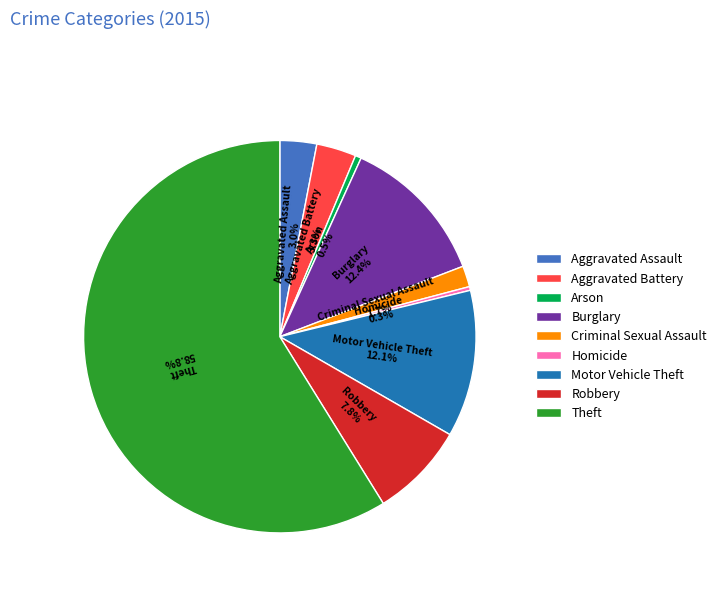

What is the ratio of the value at Motor Vehicle Theft to the value at Burglary?

1.0